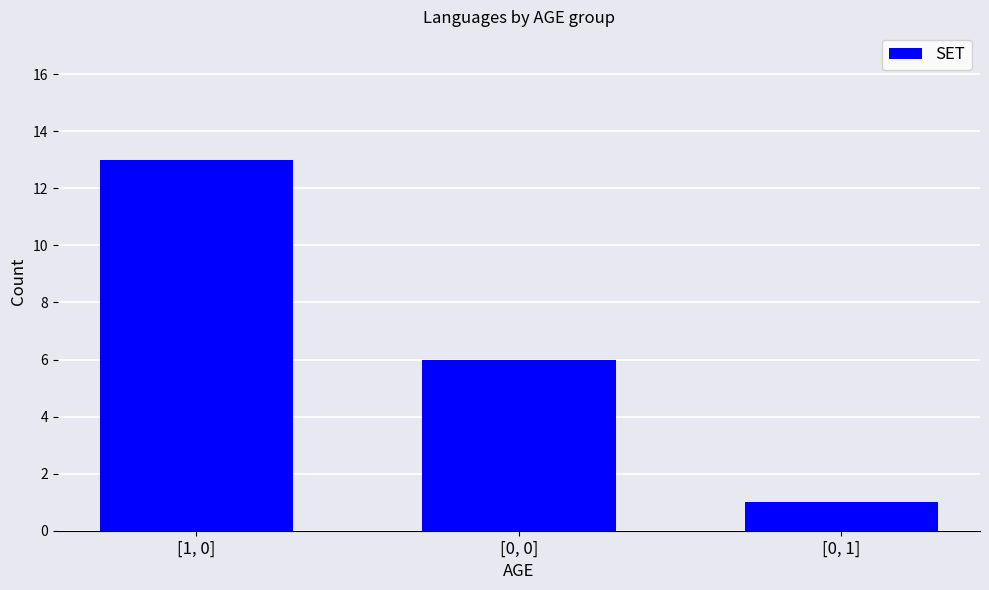

Reading left to right, extract all data points from this chart.

[1, 0]=13	[0, 0]=6	[0, 1]=1